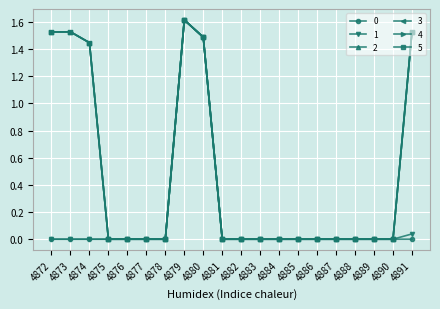

Is this an area chart (filled region under the line)?

No